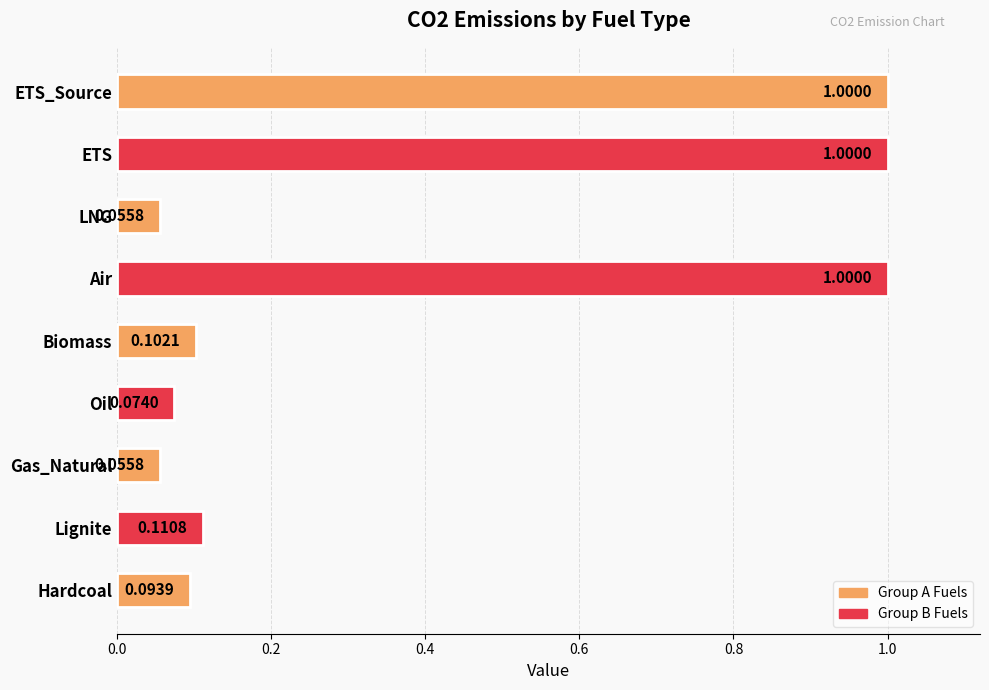

What is the difference between the maximum and minimum values?

0.9